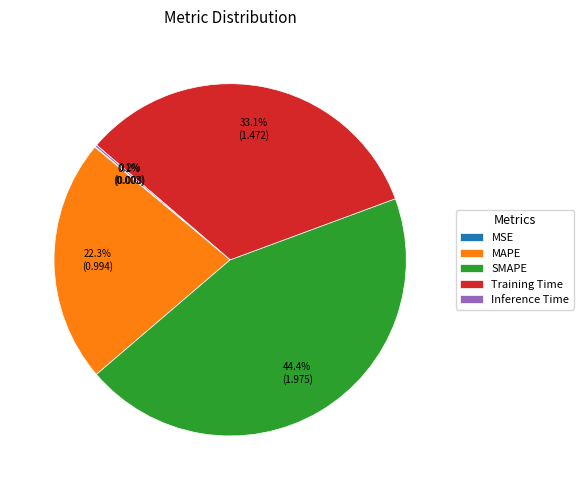

What is the largest slice in the pie chart?

SMAPE